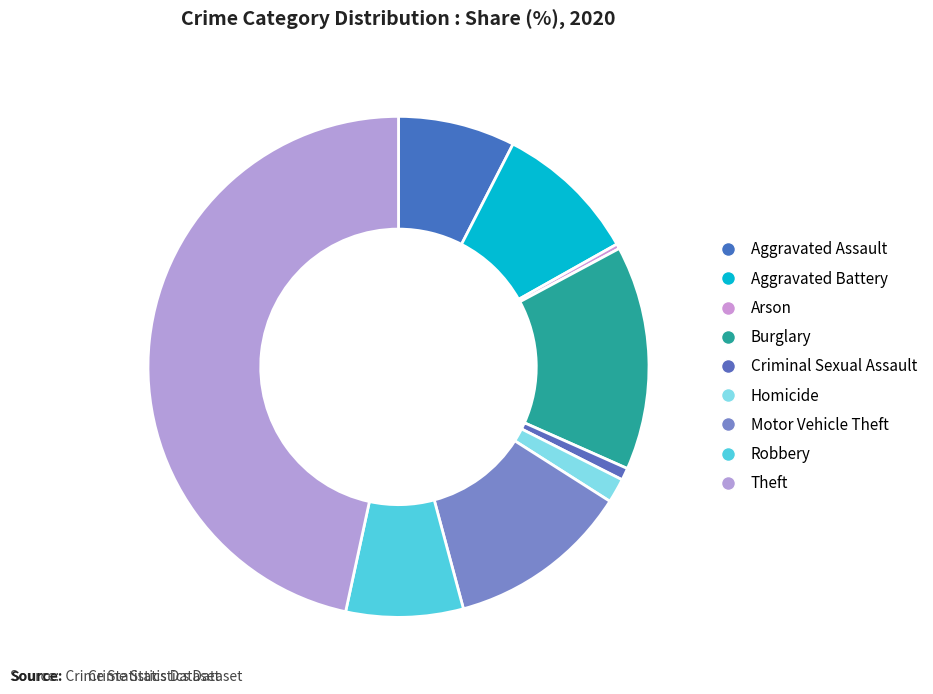

How many slices are in this pie chart?

9